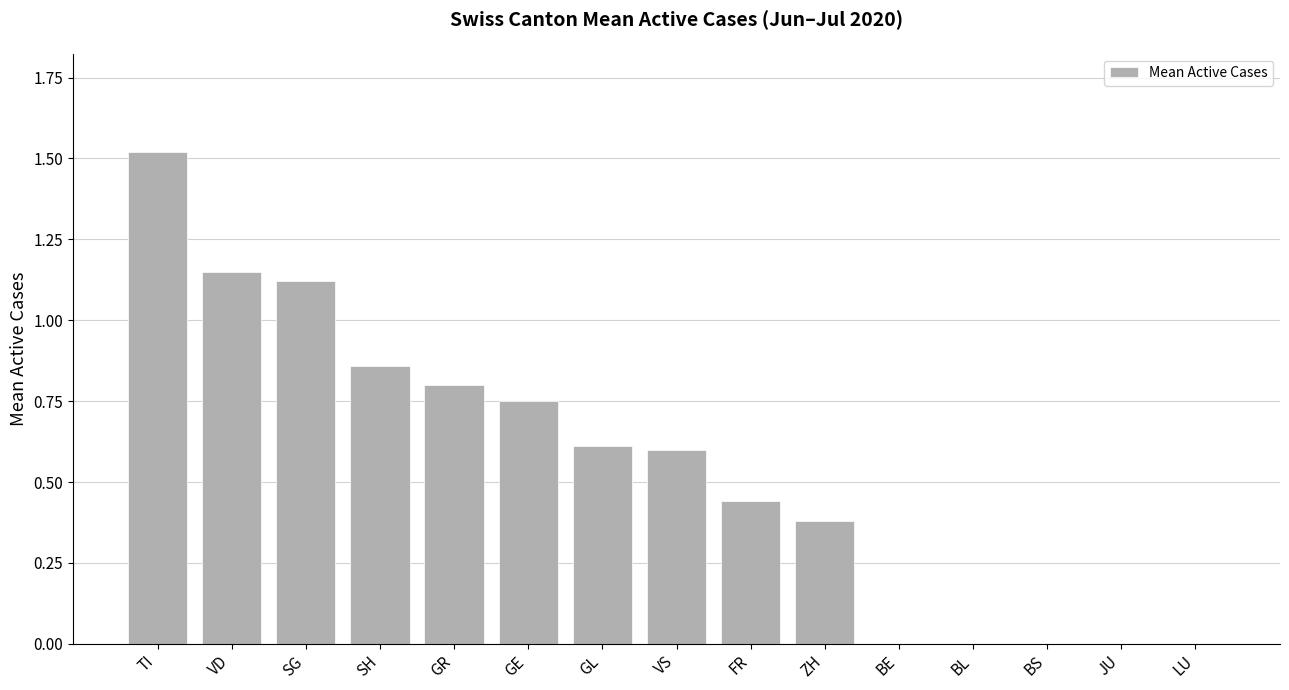

Between SG and FR, which is larger?

SG